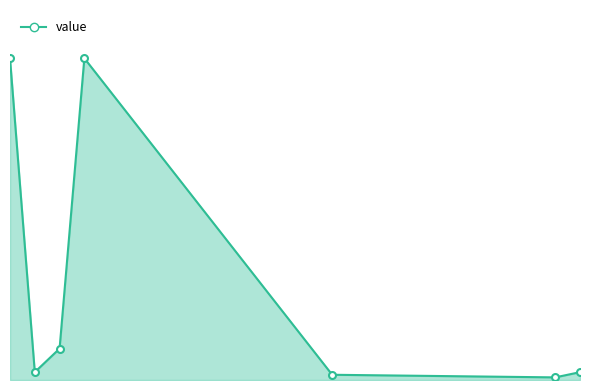

Does the chart display data point markers on the line(s)?

No